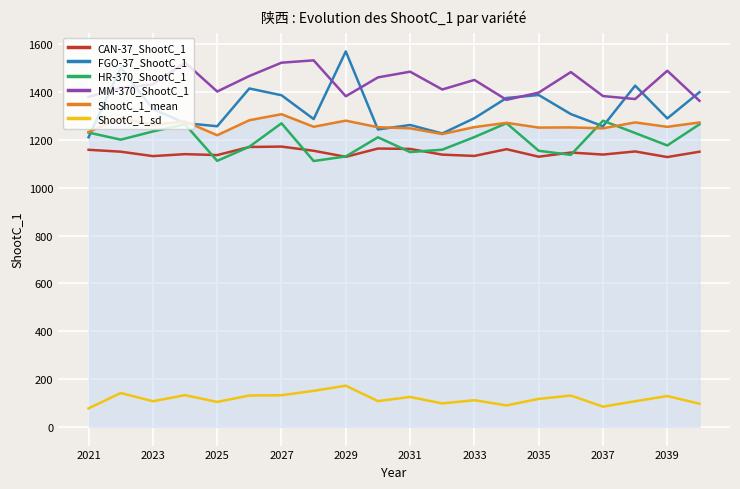

How many values in the ShootC_1_mean series are below 1254?

9